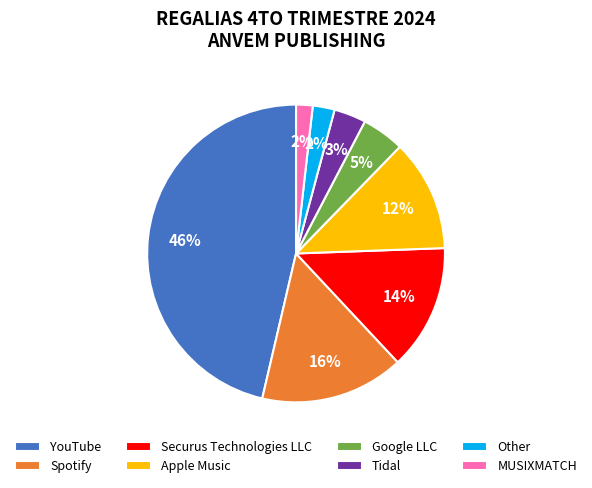

Which slice is the largest?

YouTube